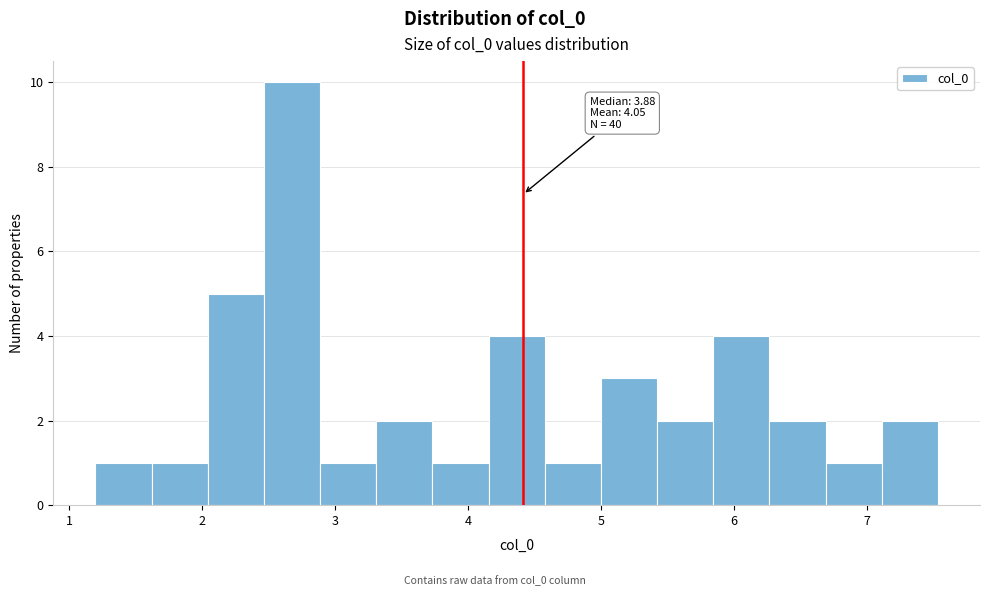

Which range on the x-axis has the tallest bar?

2.5 to 2.9